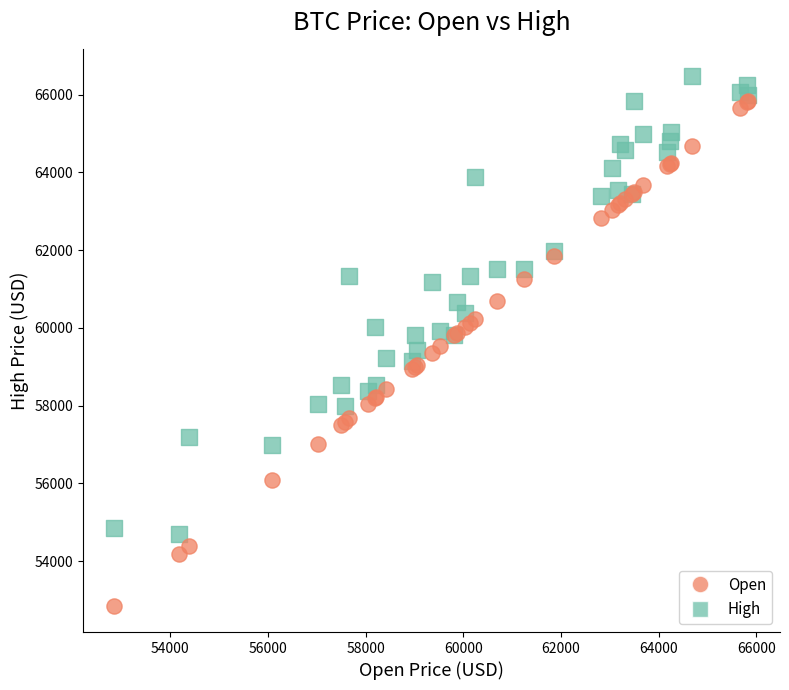

What is the X range (max minus min) for the scatter plot?

12974.7